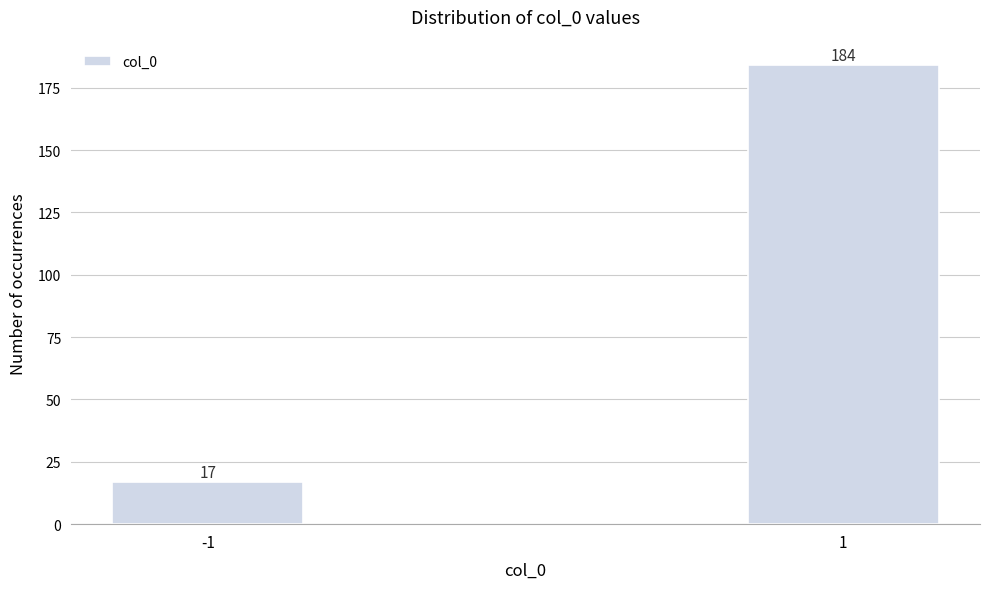

Reading left to right, transcribe all the data shown in this chart.

-1=17	1=184